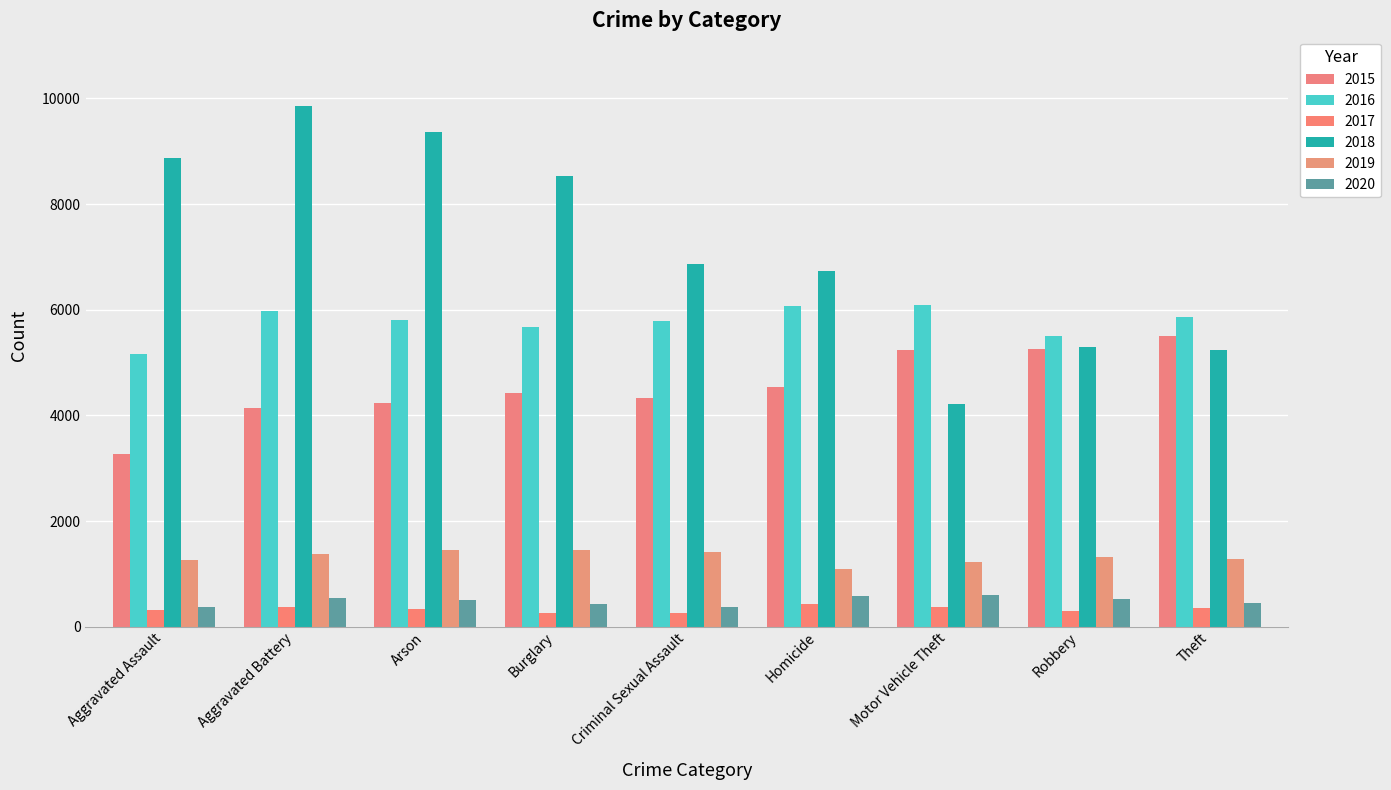

Which series has the largest total across all categories?

2018